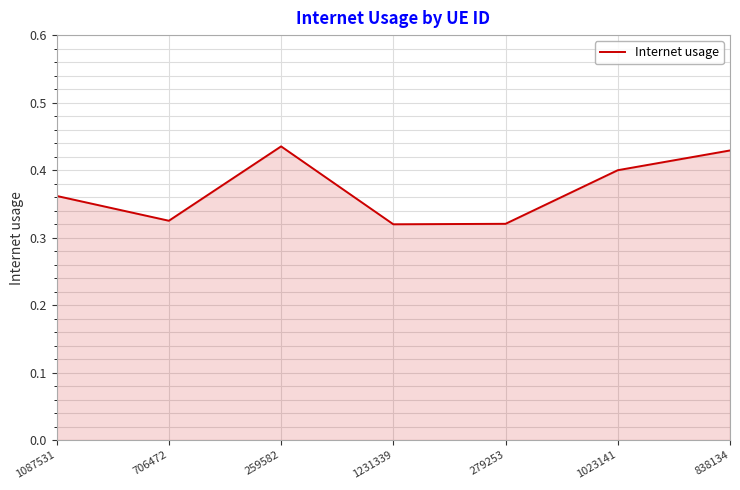

What is the sum of the values at 838134 and 1087531?

0.8